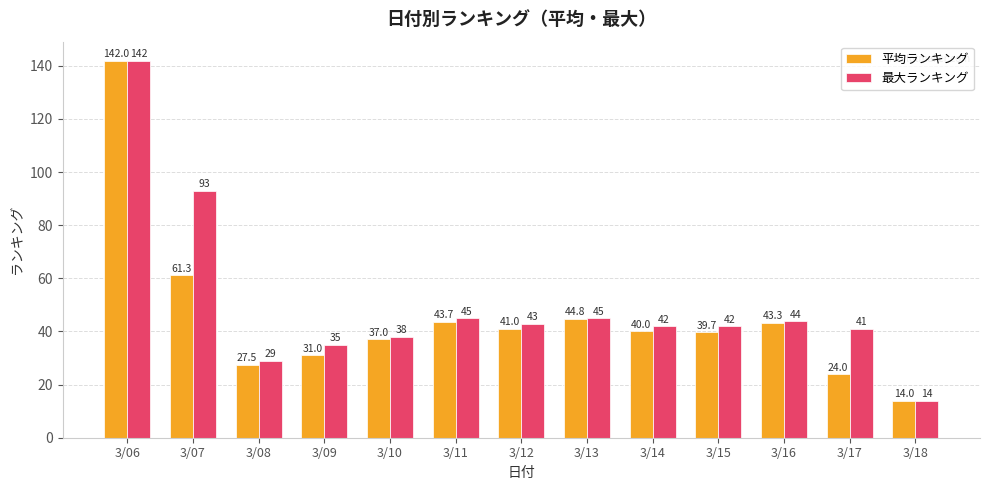

What is the value of the 平均ランキング bar at the 7th from the left?

41.0